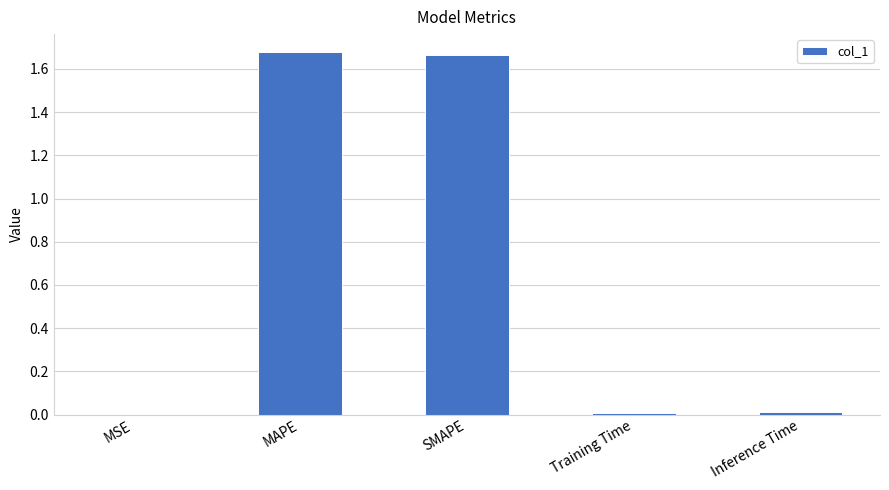

What is the sum of all values?

3.4